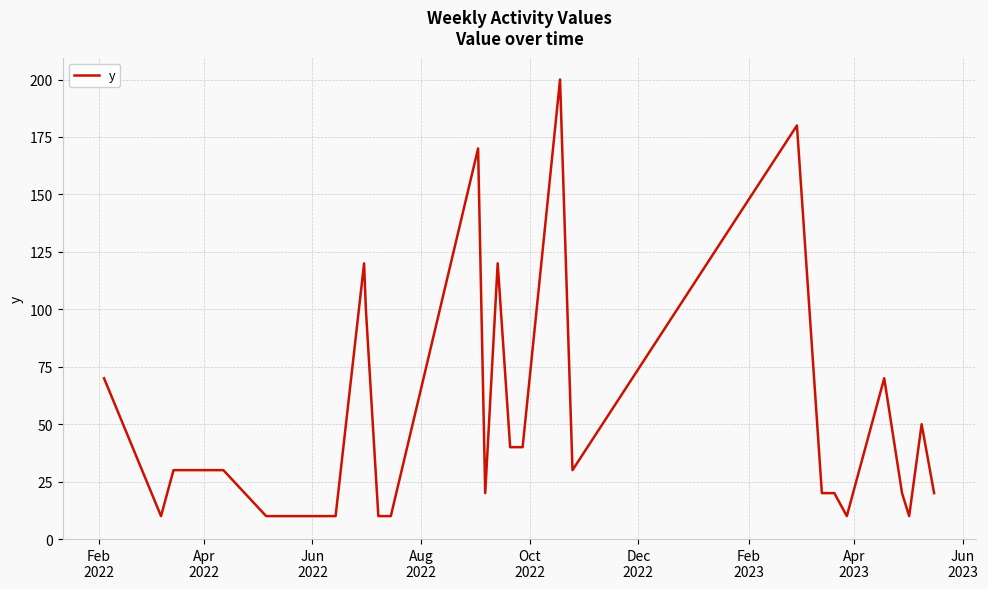

How many distinct data groups are displayed?

1